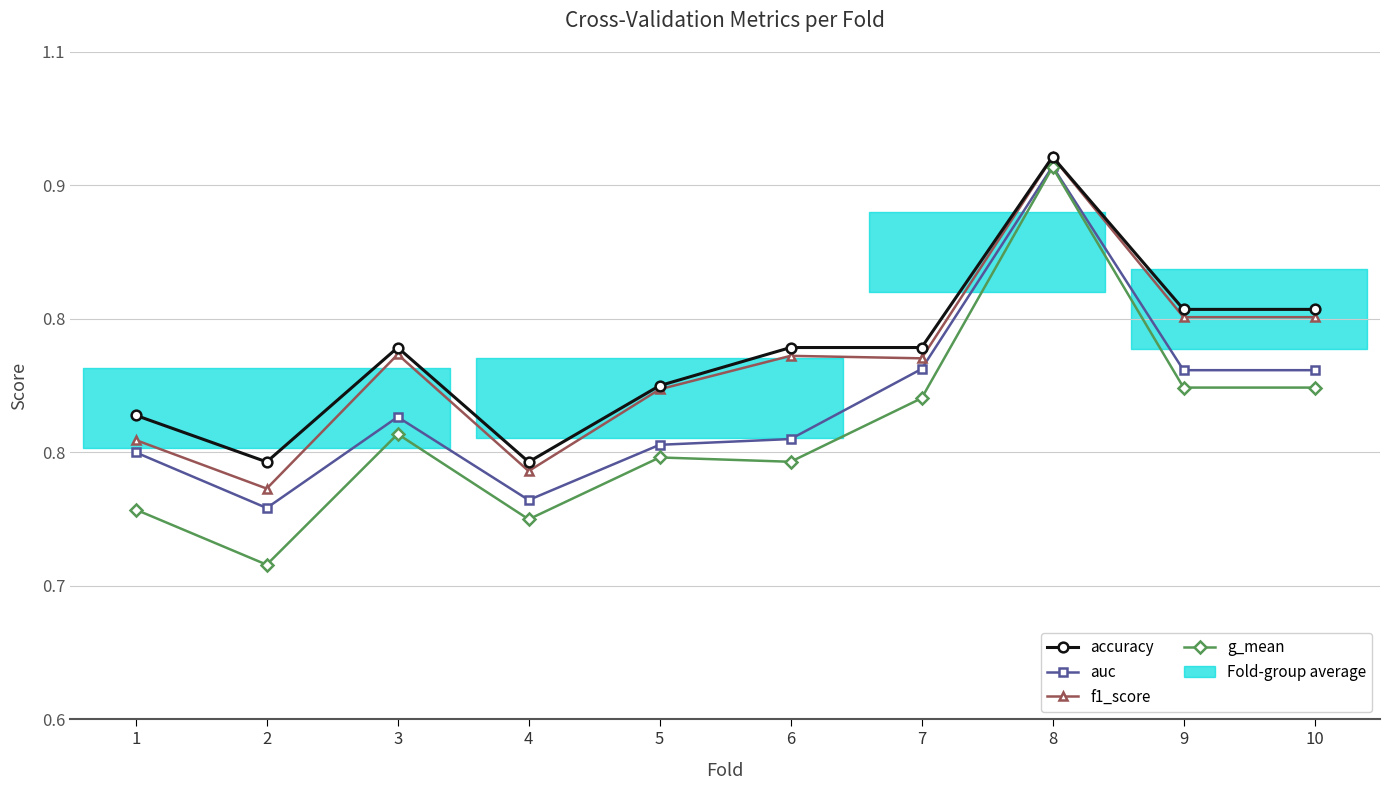

What is the difference between the highest and lowest values at 1?

0.1